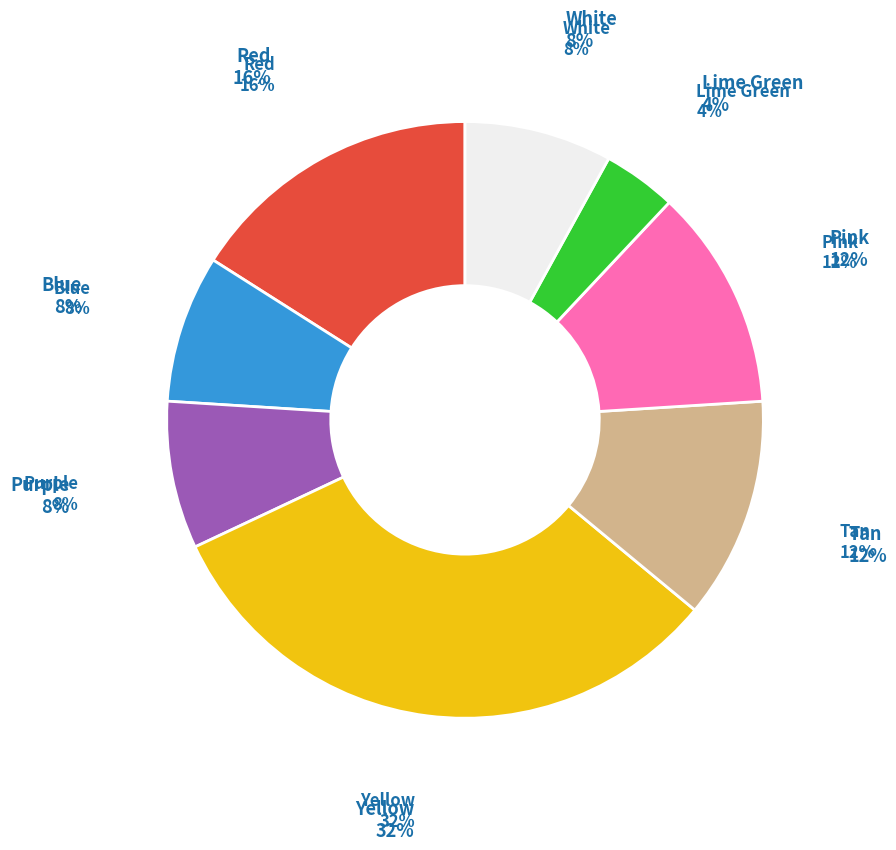

To the nearest percent, what percentage of the pie is White?

8%